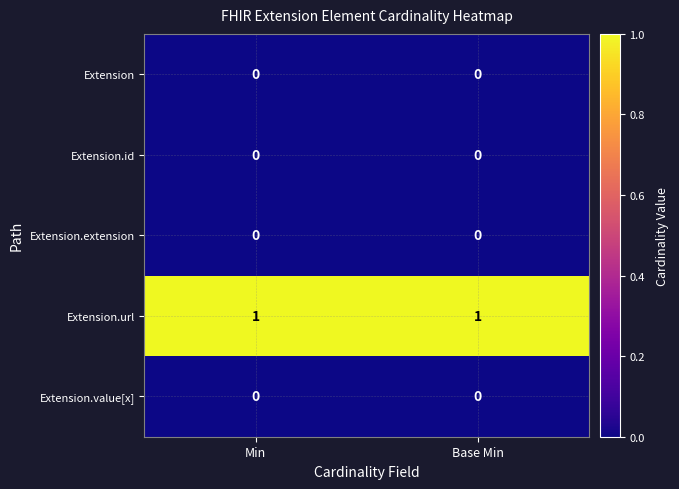

Is the value of Extension.url at Min greater than the value of Extension.id at Base Min?

Yes